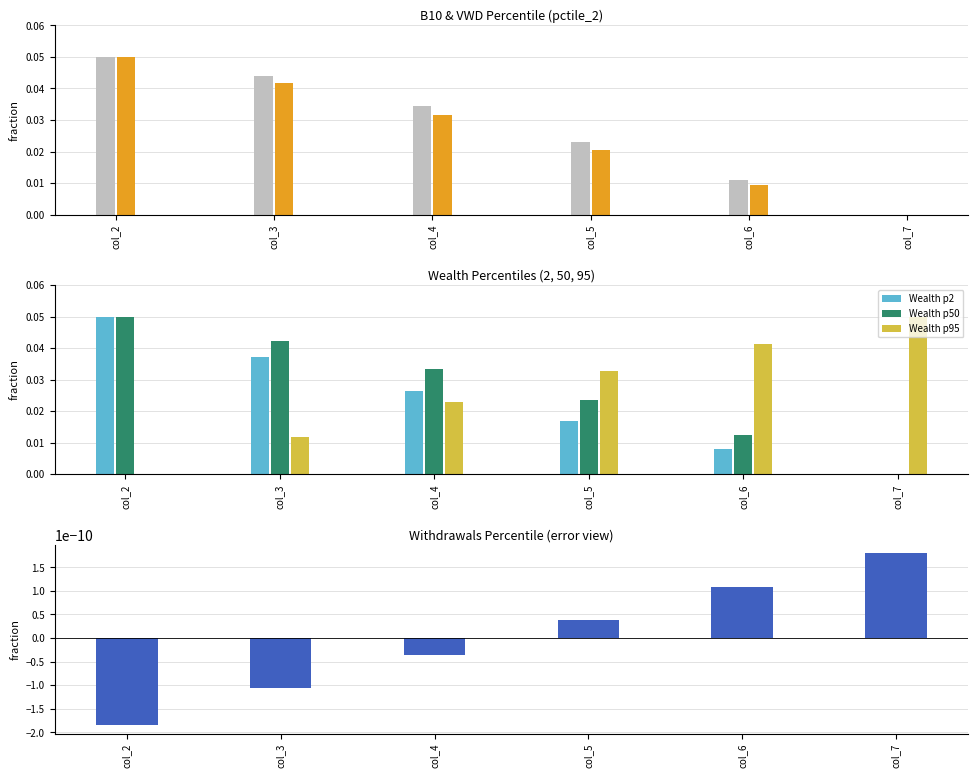

How many data points in Wealth_pctile_2 are above 0?

5